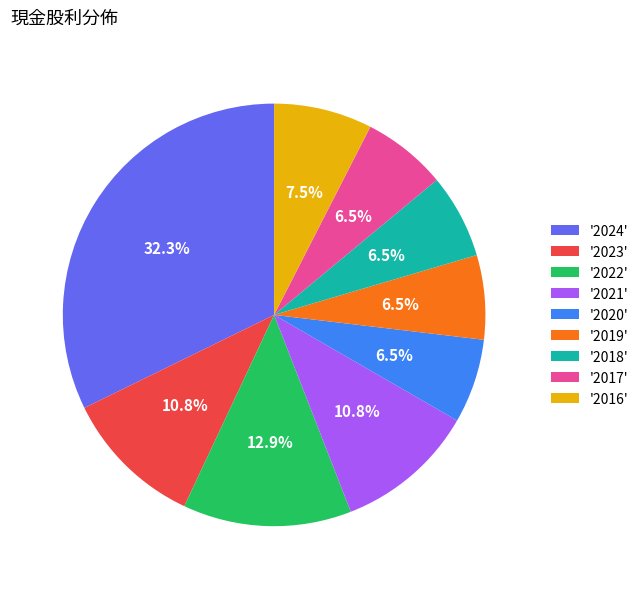

Between '2024' and '2018', which is larger?

'2024'